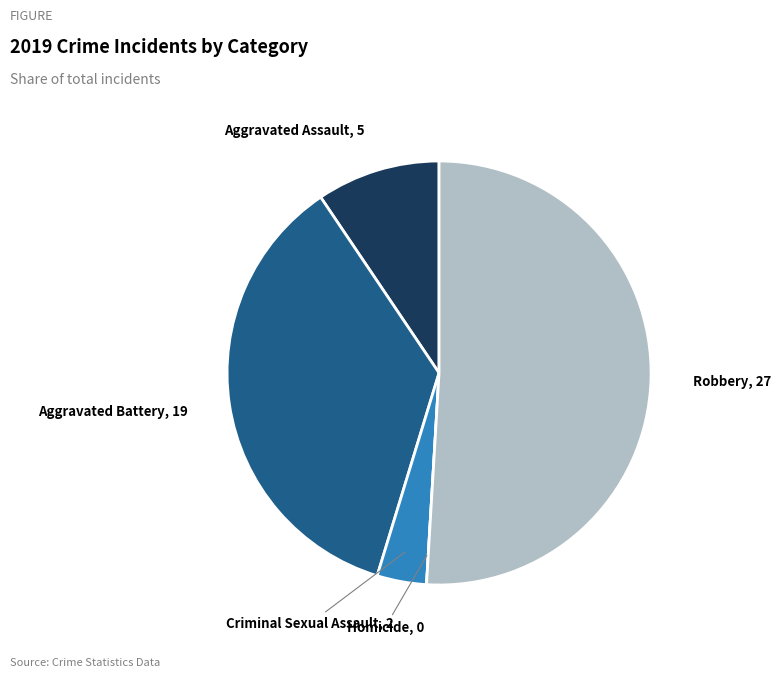

Is Criminal Sexual Assault the majority of the pie?

No